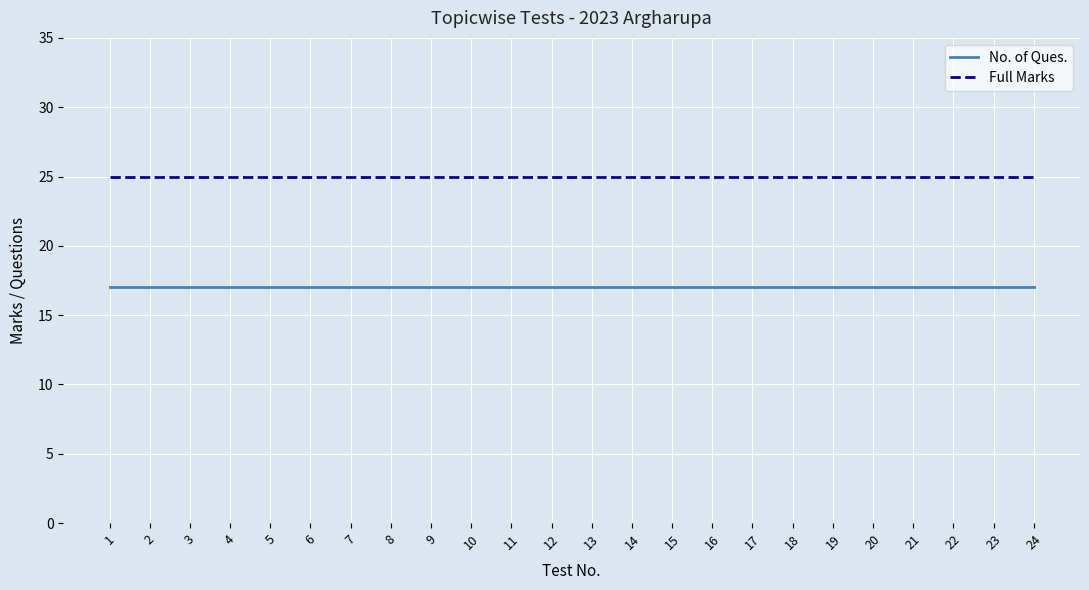

List the series in order of their overall mean, lowest first.

No. of Ques., Full Marks